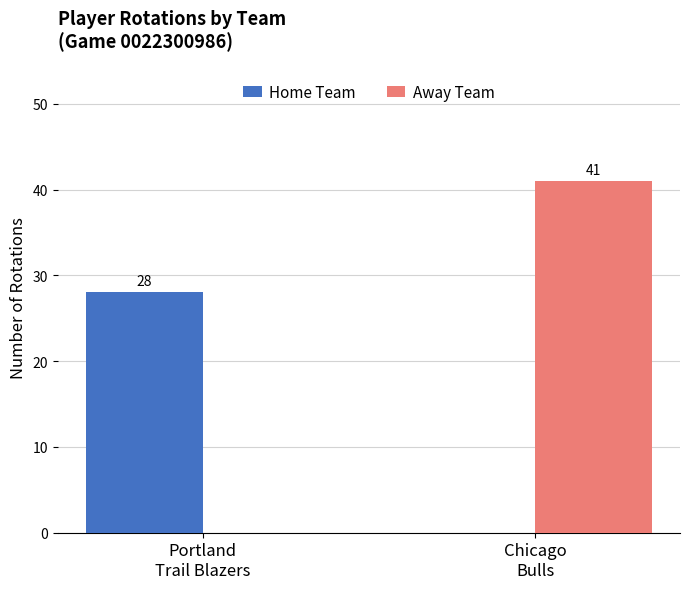

What is the sum of all Home Team values?

28